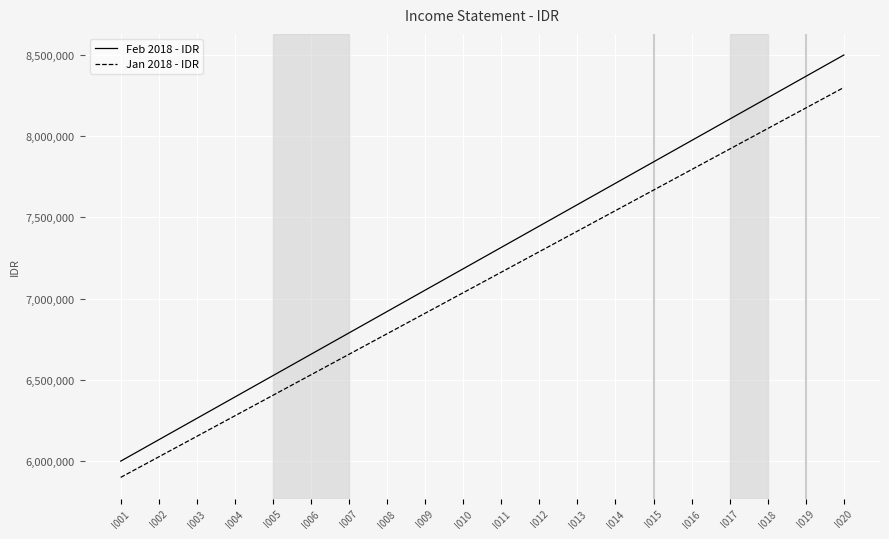

True or false: Jan 2018 - IDR has a value of 5900000.0 at I001.

True